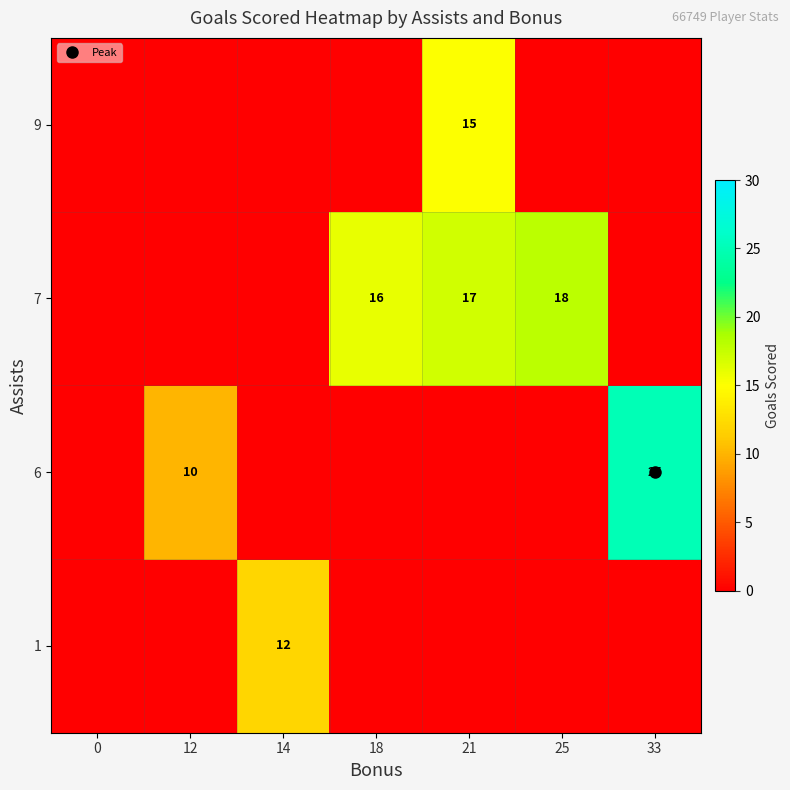

Count the number of categories in the chart.

7